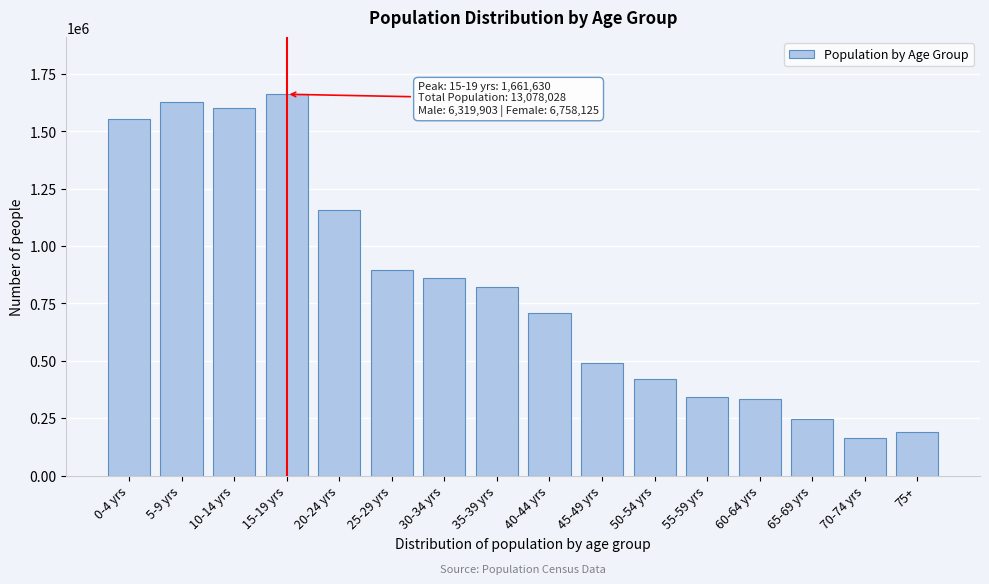

Reading right to left, what are all the values shown in this chart?

191780	164846	246318	333960	343320	419950	490542	707625	820692	860513	896904	1157947	1661630	1600085	1628364	1553553